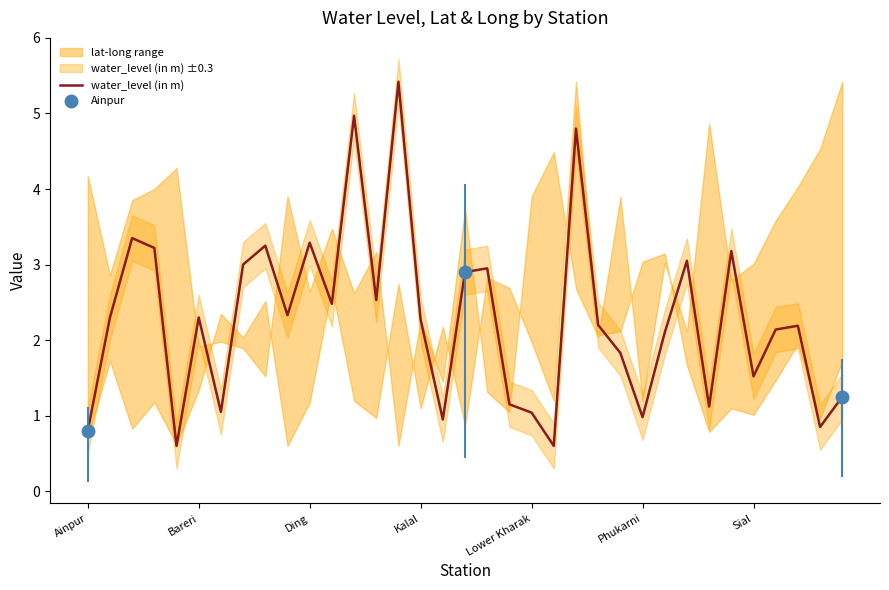

Is this an area chart (filled region under the line)?

No